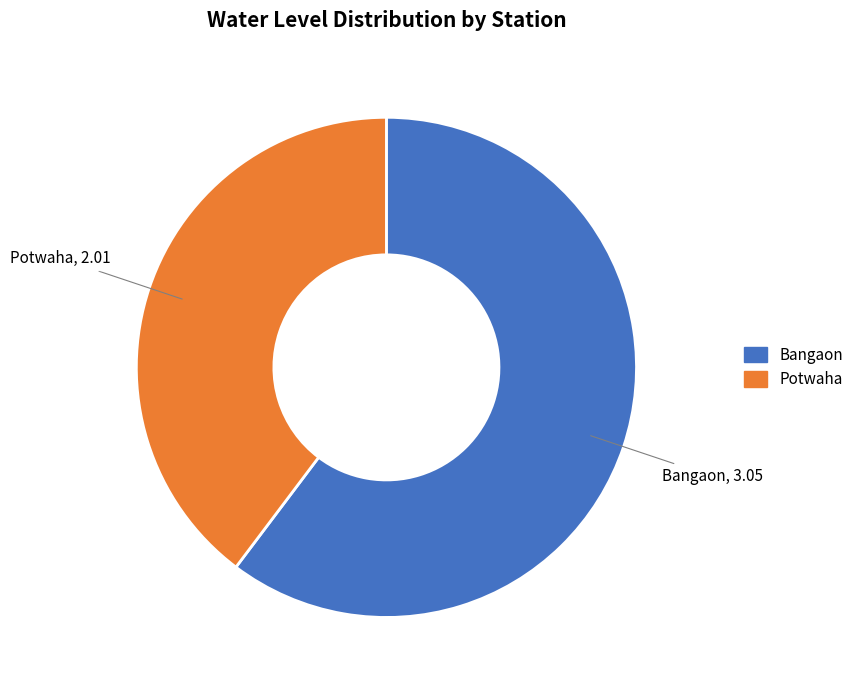

How many slices are in this pie chart?

2